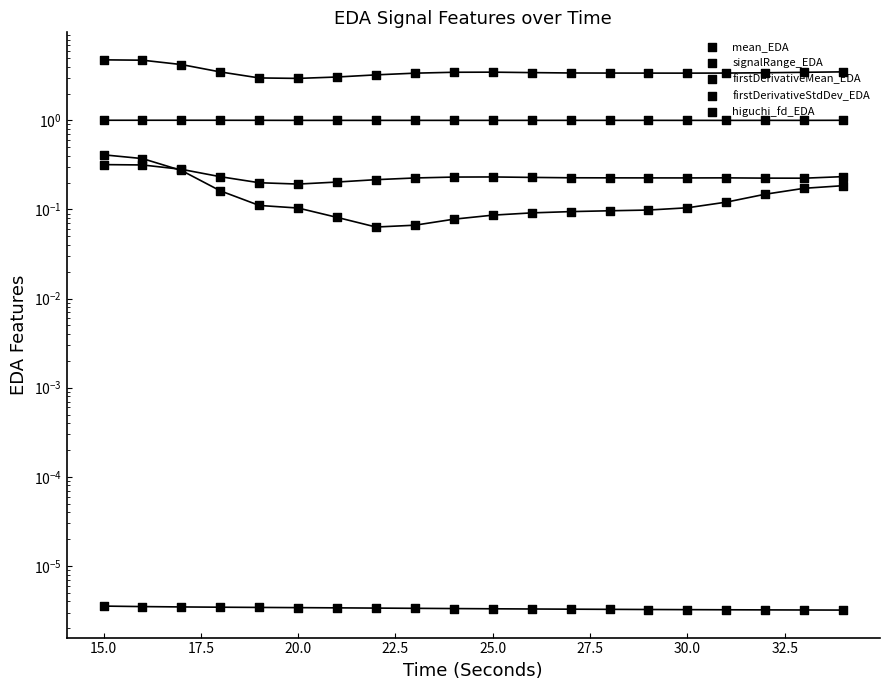

Which series has the largest total across all categories?

signalRange_EDA